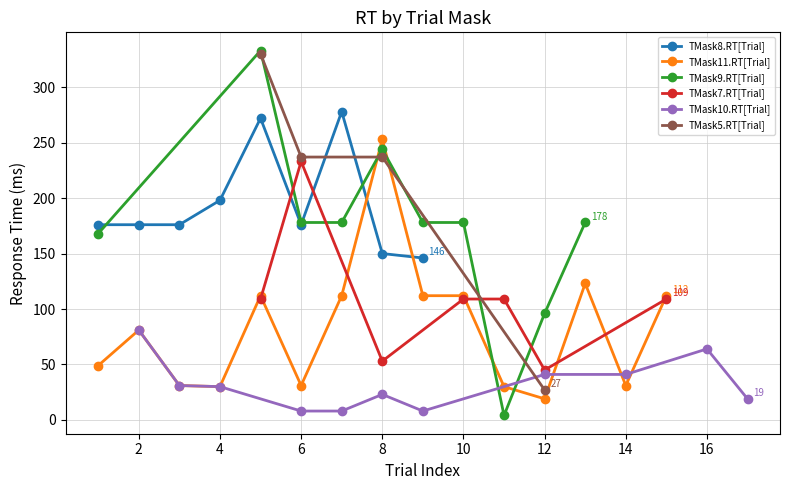

How many times do TMask7.RT[Trial] and TMask9.RT[Trial] cross each other?

4